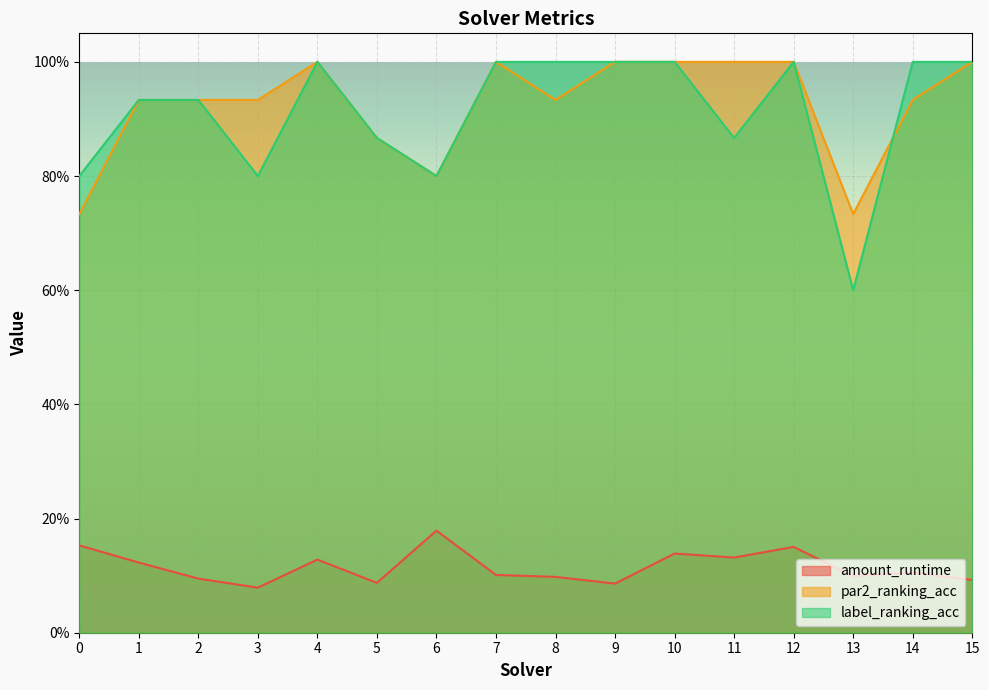

Between which two adjacent categories do par2_ranking_acc and label_ranking_acc first intersect?

13 and 14